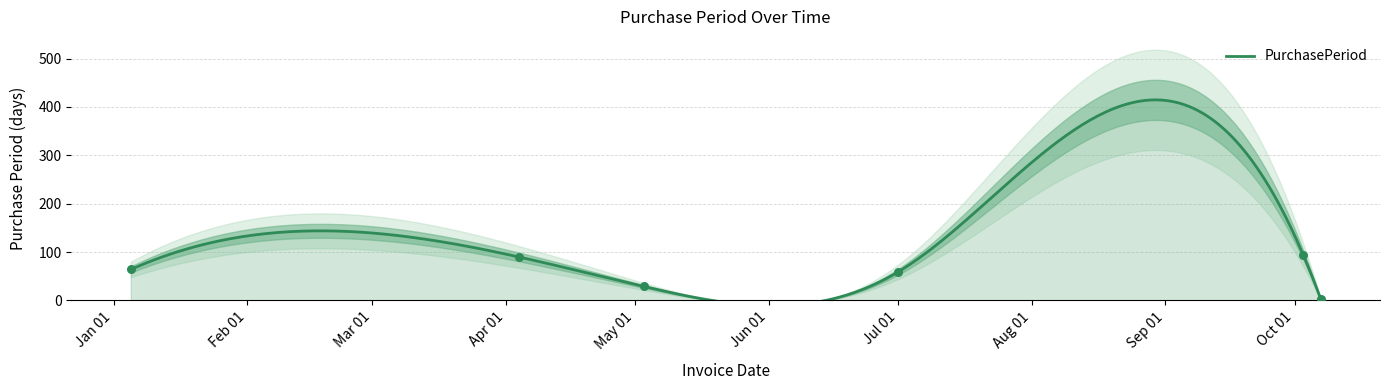

Approximately how many times larger is the value at 2016-10-07 compared to 2016-07-01?

0.1